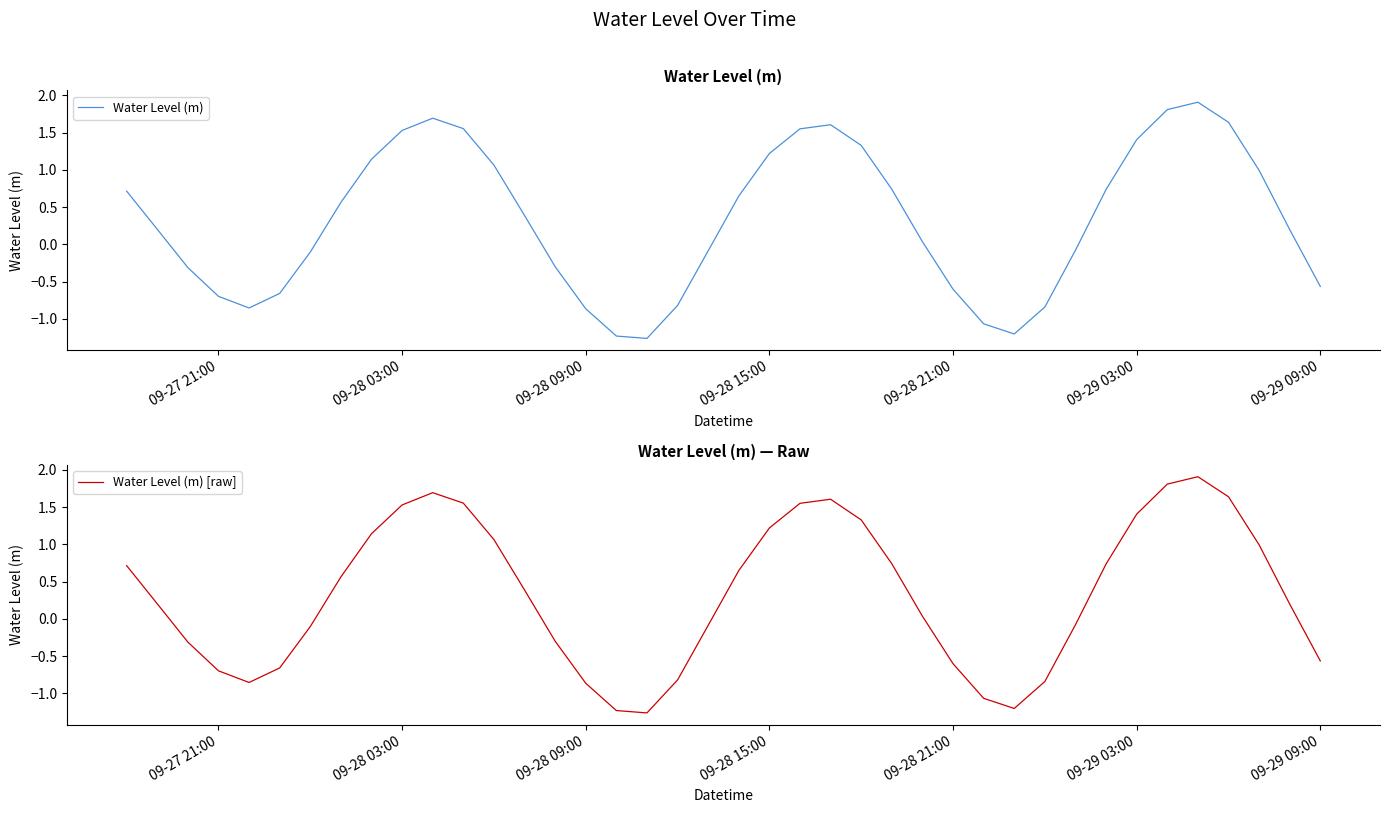

What is the difference between the maximum and minimum values in the Water Level (m) [raw] series?

3.2